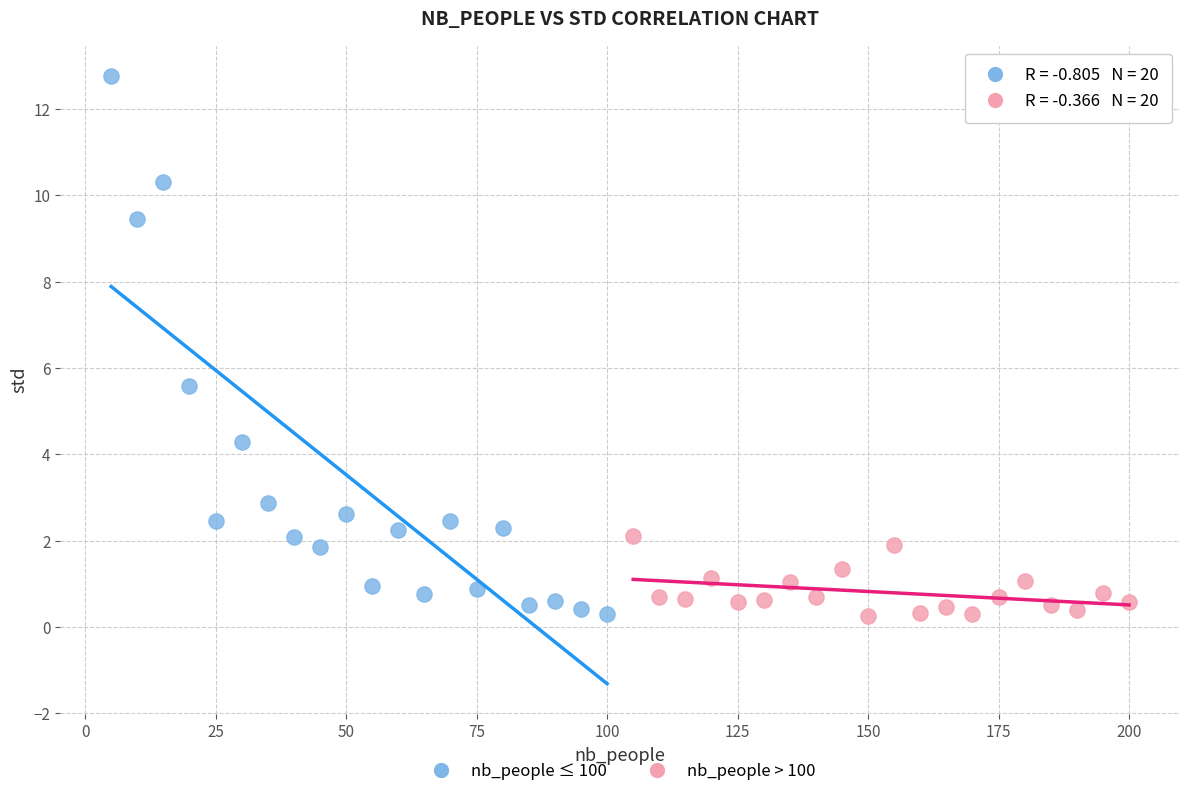

What are all the series names shown in the legend?

nb_people ≤ 100, nb_people > 100